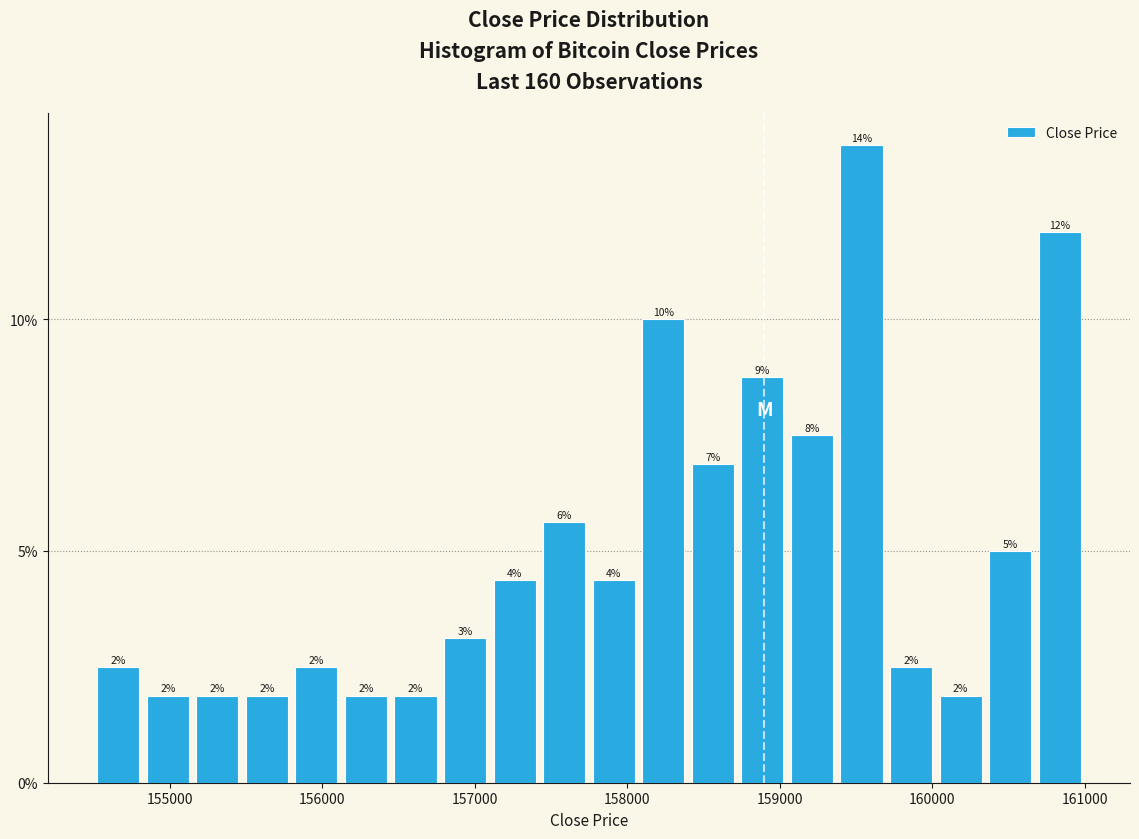

Around what value on the x-axis is the tallest bar? Give the approximate position of its centre, as read against the axis.

159500